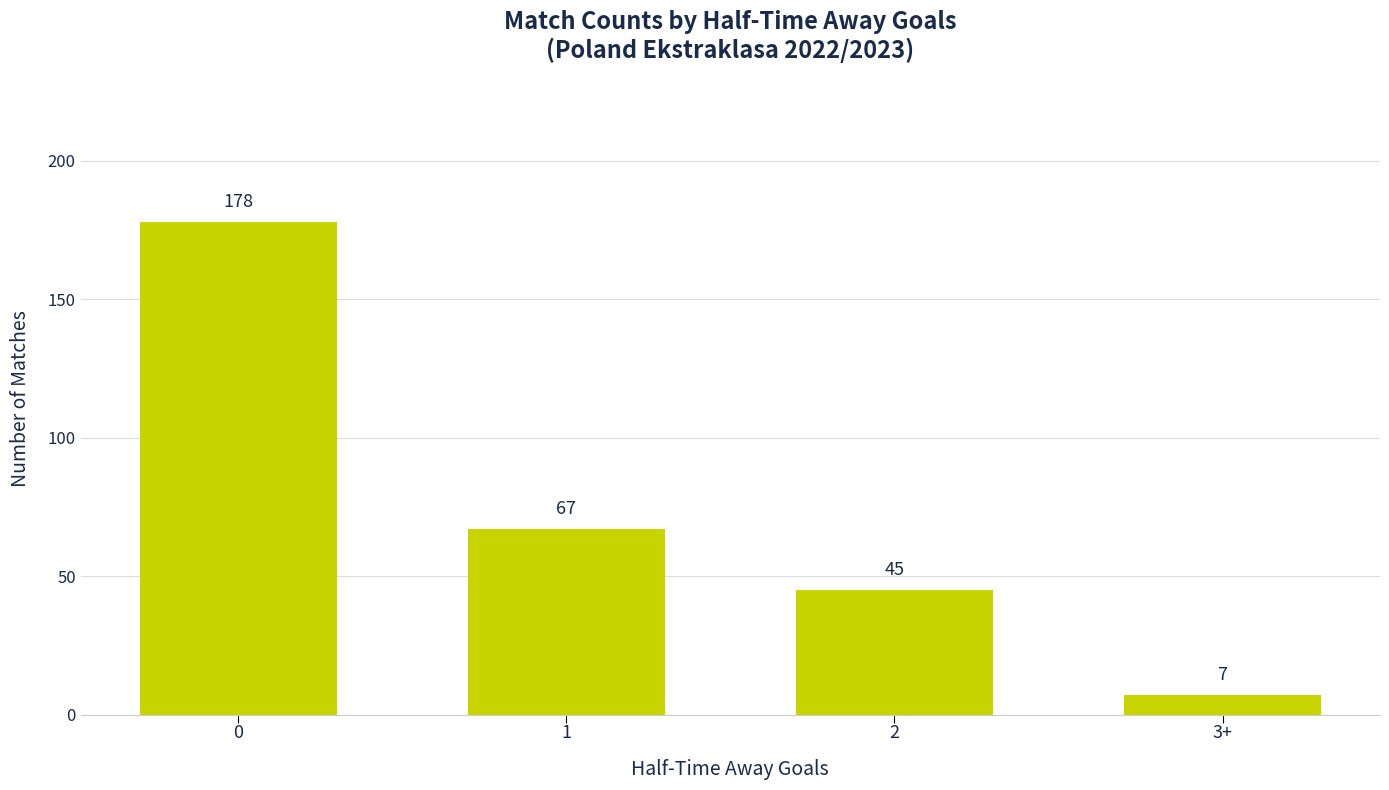

Reading right to left, transcribe all the data shown in this chart.

3+=7	2=45	1=67	0=178